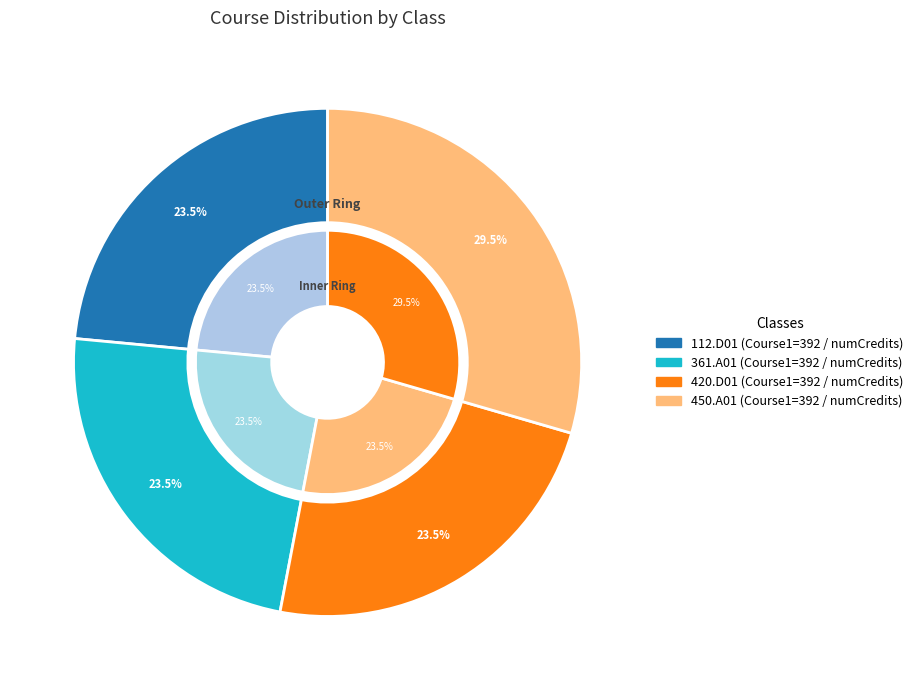

How many segments does this pie chart have?

4